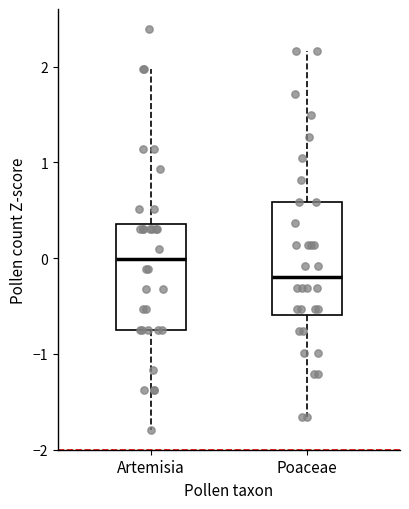

Reading left to right, read every box against the y-axis: the position of its median line, the range the box covers, and the ends of its whiskers. The values are not printed on the chart, so give them approximately, as read against the axis.

Artemisia: median 0.0, box -0.7 to 0.4, whiskers -1.8 to 2.0
Poaceae: median -0.2, box -0.6 to 0.6, whiskers -1.7 to 2.2